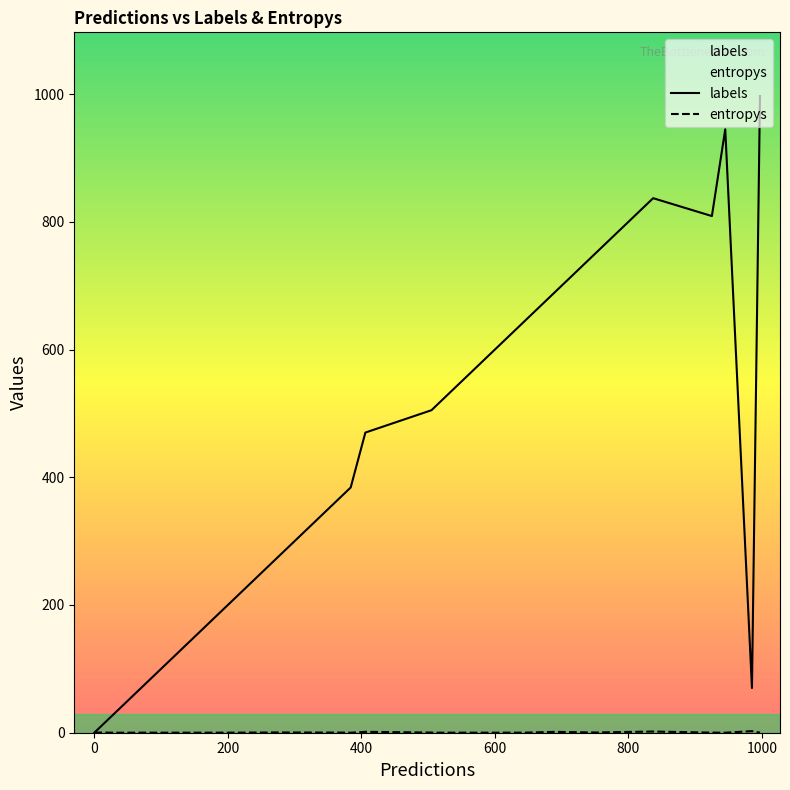

What are all the series names shown in the legend?

labels, entropys